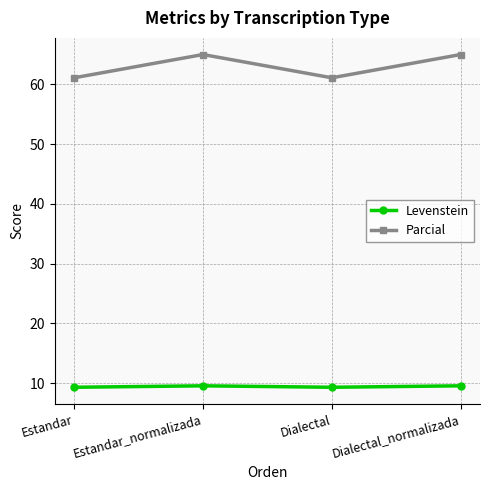

True or false: Parcial and Levenstein intersect in this chart.

False